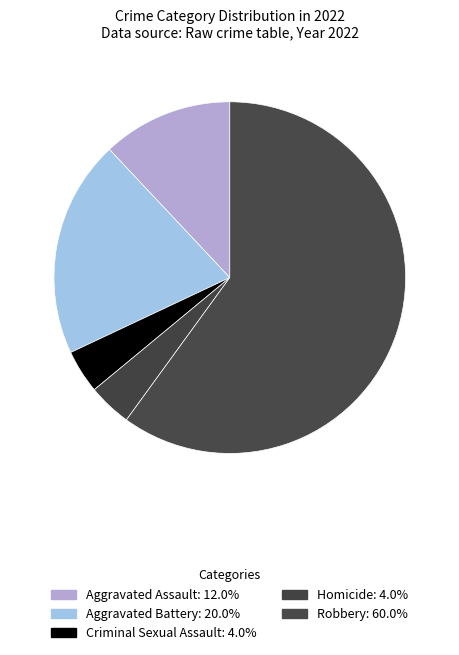

Count the number of slices in the pie.

5